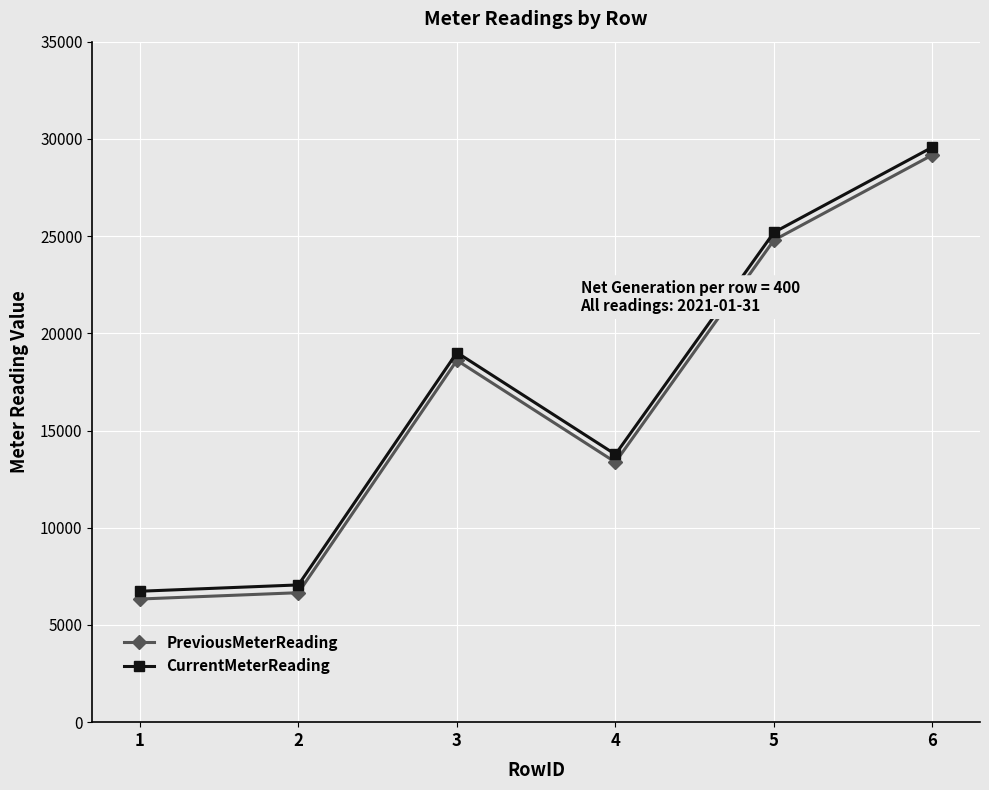

Is it true that CurrentMeterReading equals 3723 at 2?

False